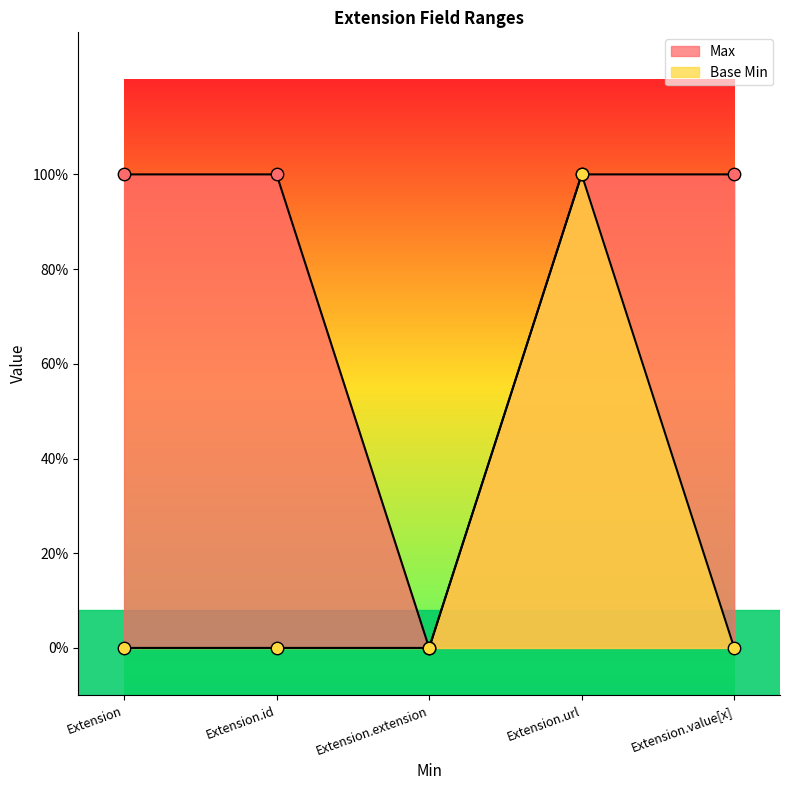

Which series contains the lowest Y value?

Max